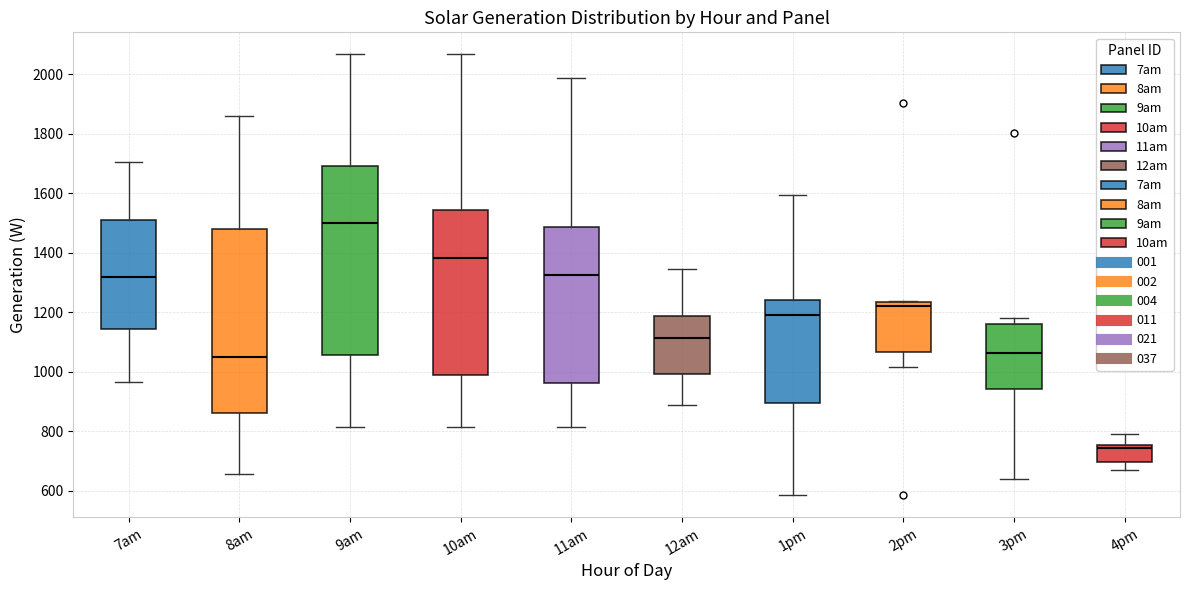

Where does the median line of the box for 10am sit on the y-axis? The values are not printed on the chart, so give them approximately, as read against the axis.

1380